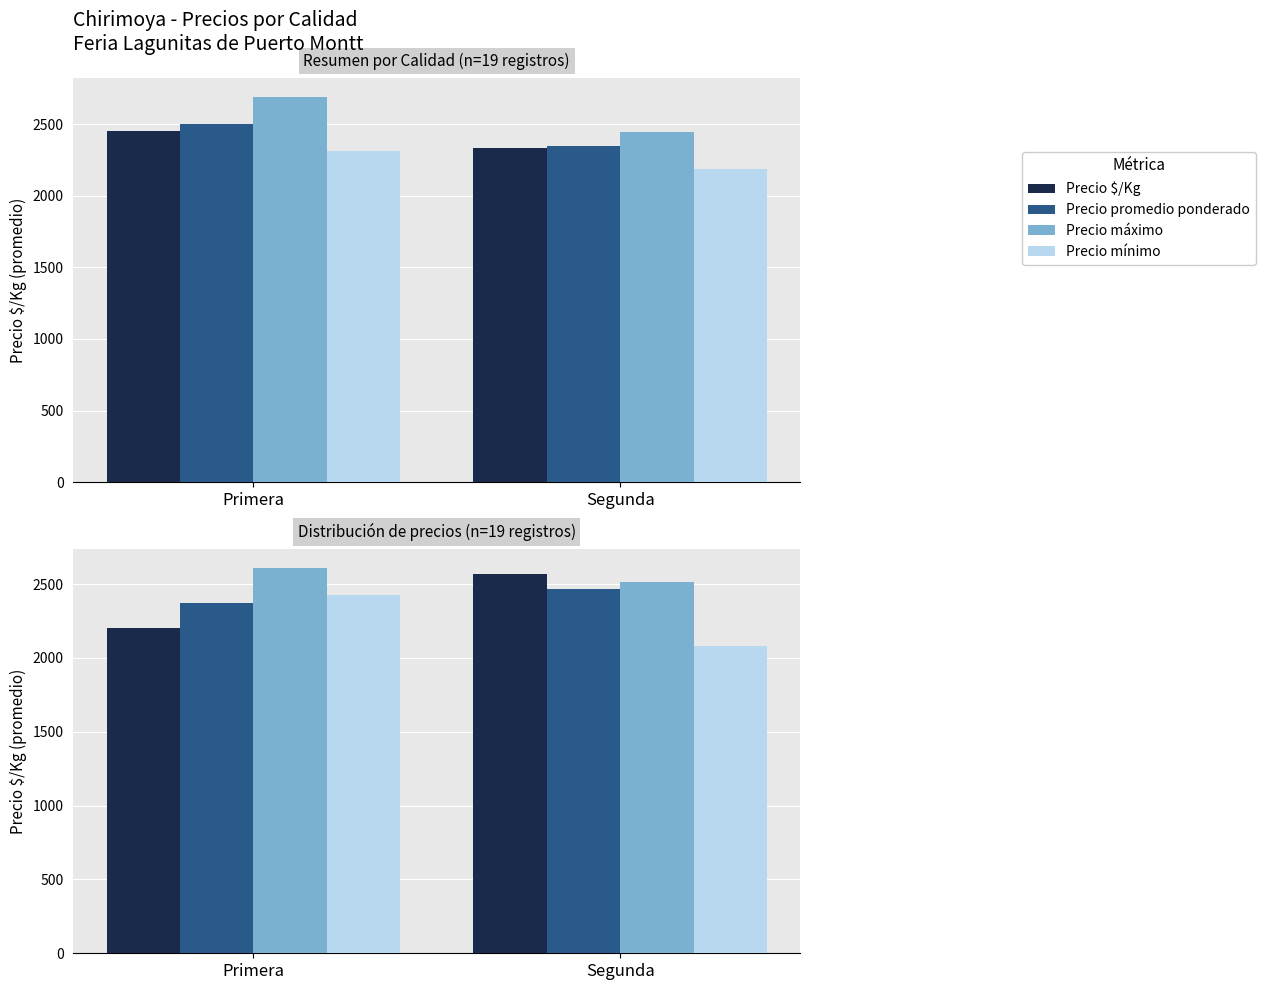

Which series has the widest spread of values?

Precio $/Kg